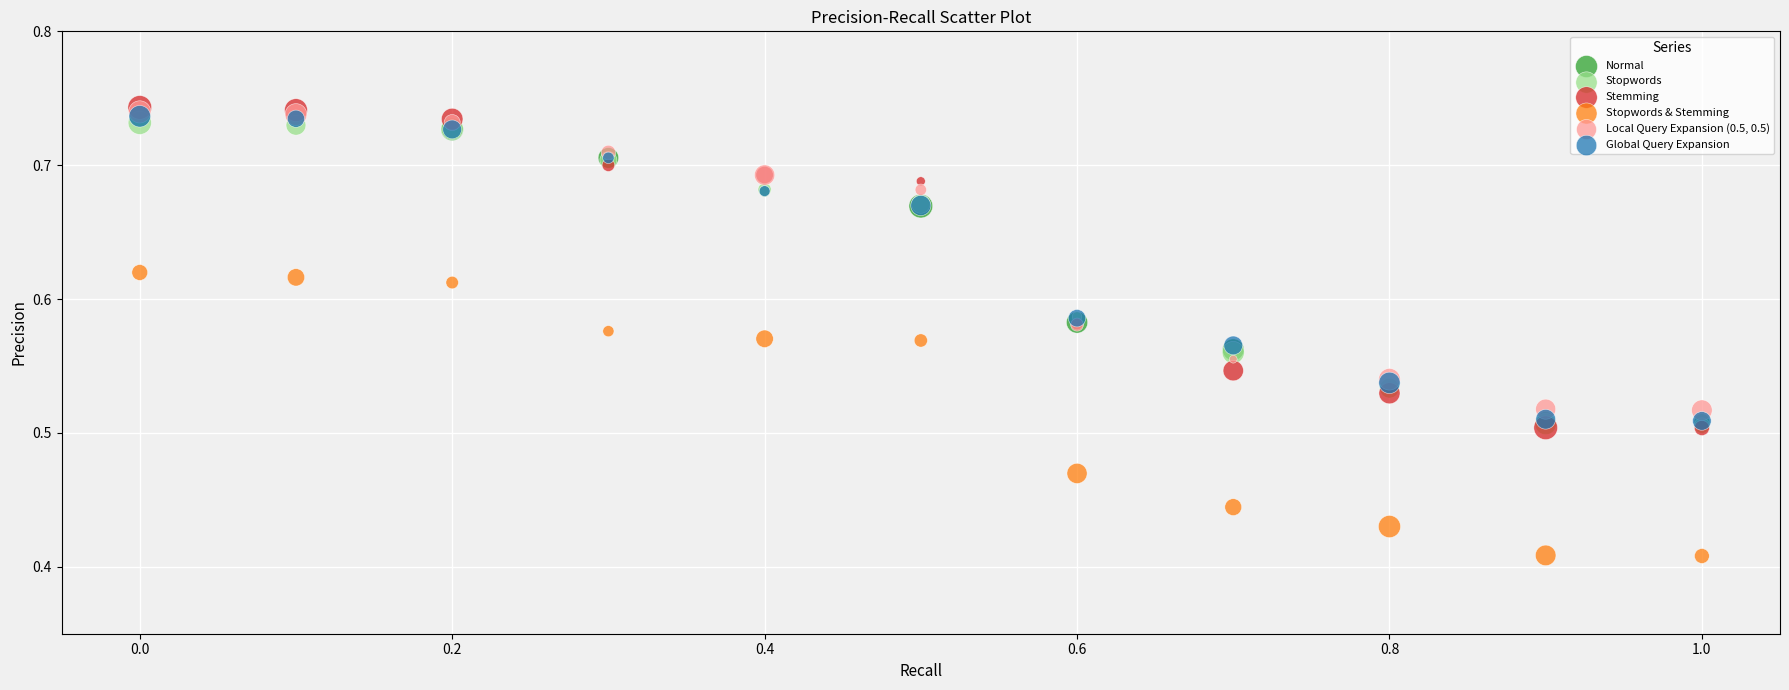

Which series contains the lowest Y value?

Stopwords & Stemming